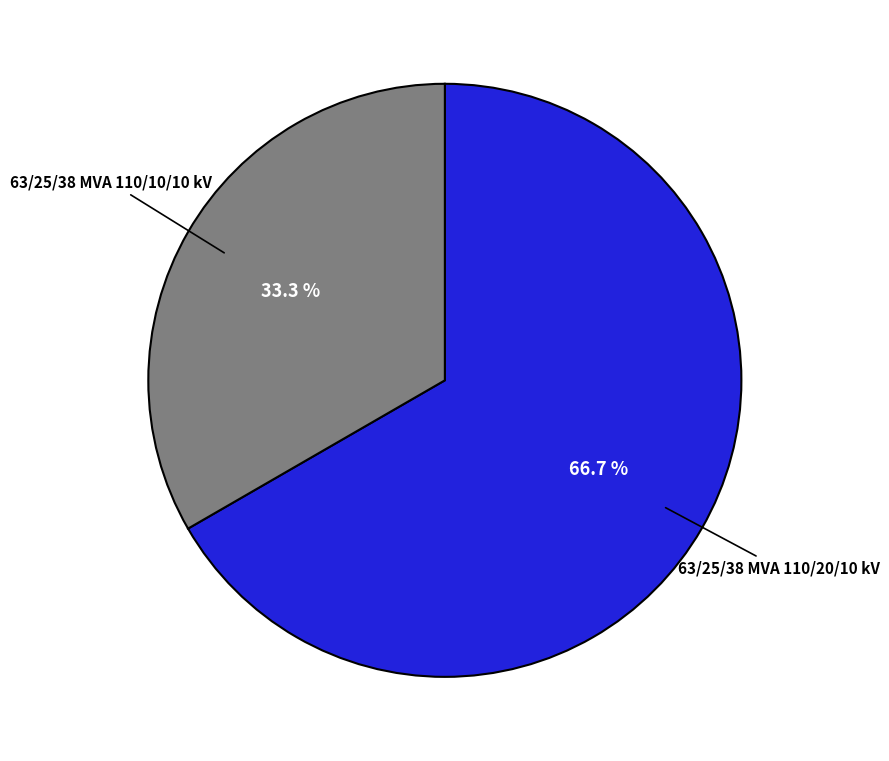

Does any single category account for the majority?

Yes